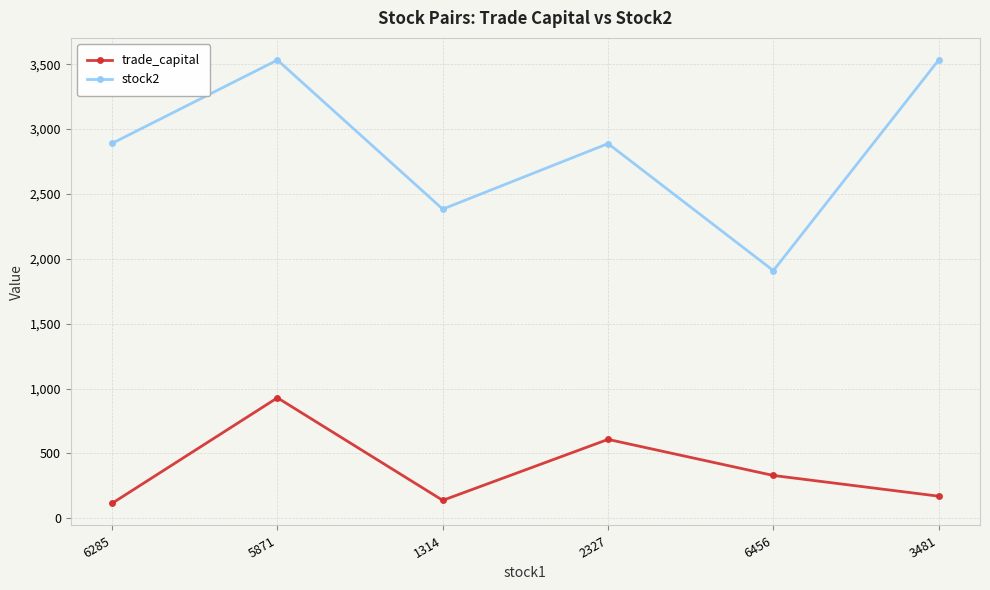

The stock2 series shows 2383.0 at 1314. True or false?

True